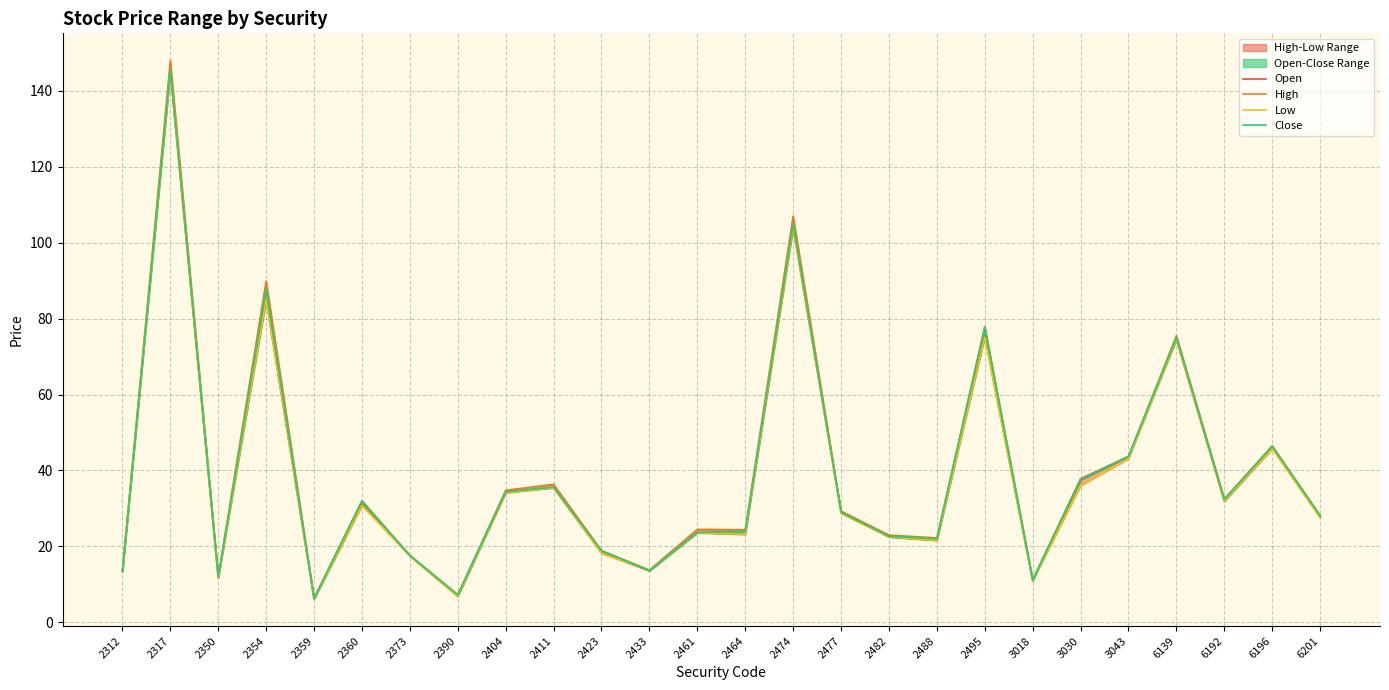

What is the sum of all Open values?

990.1